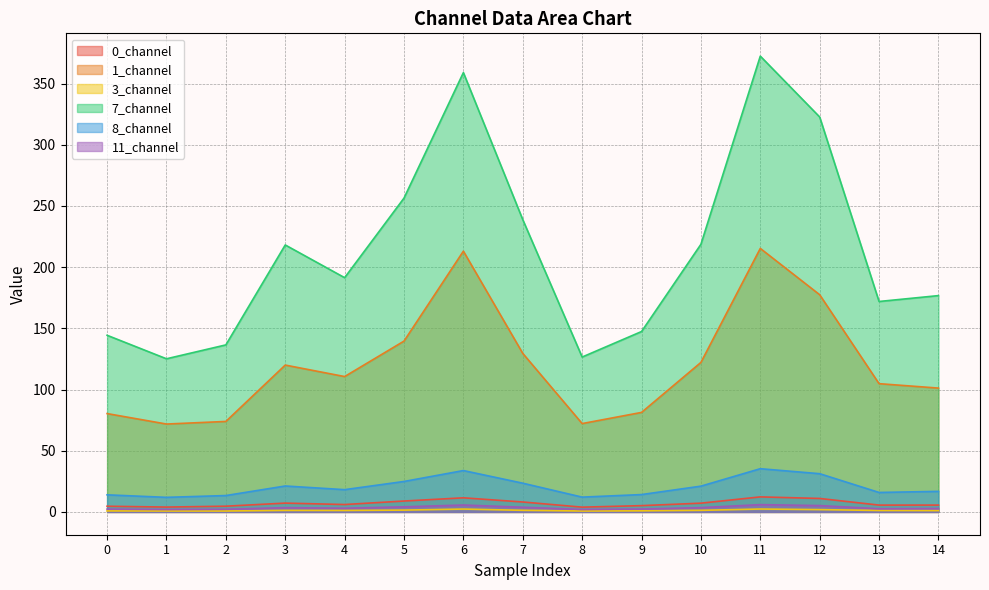

True or false: 3_channel and 8_channel intersect in this chart.

False